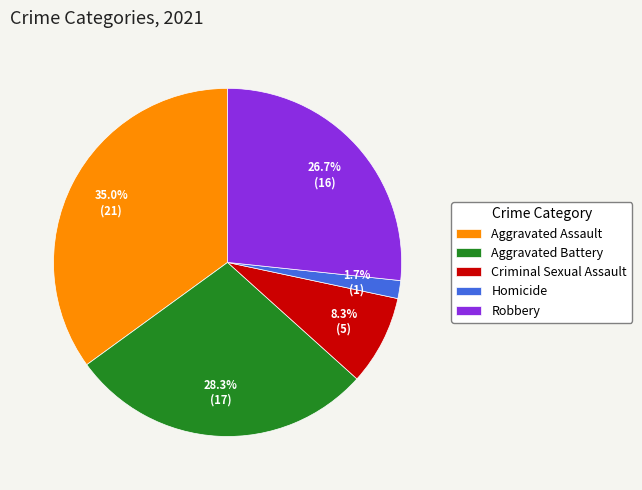

Which category has the biggest portion of the pie?

Aggravated Assault